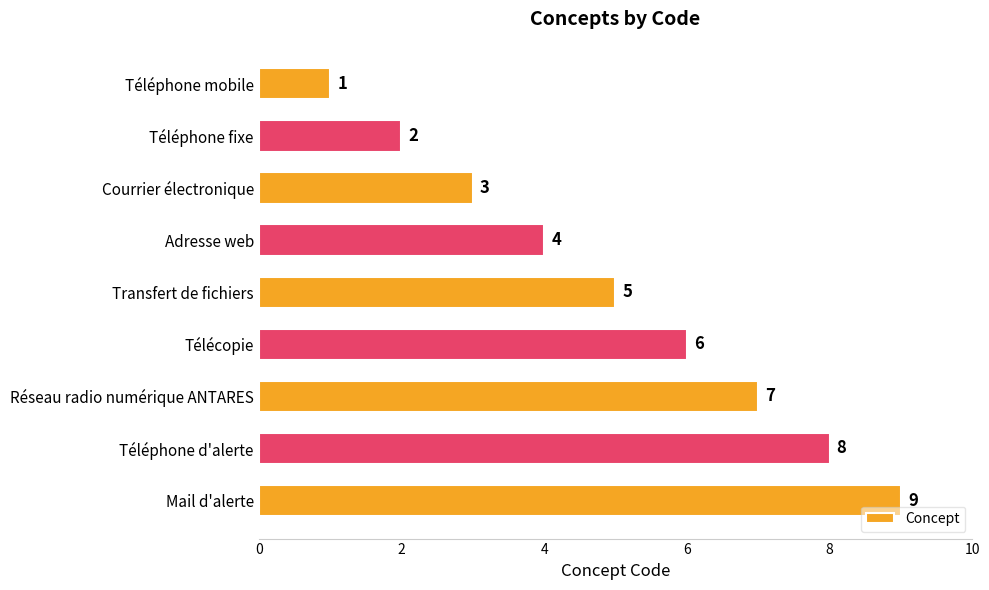

What is the difference between the maximum and minimum values?

8